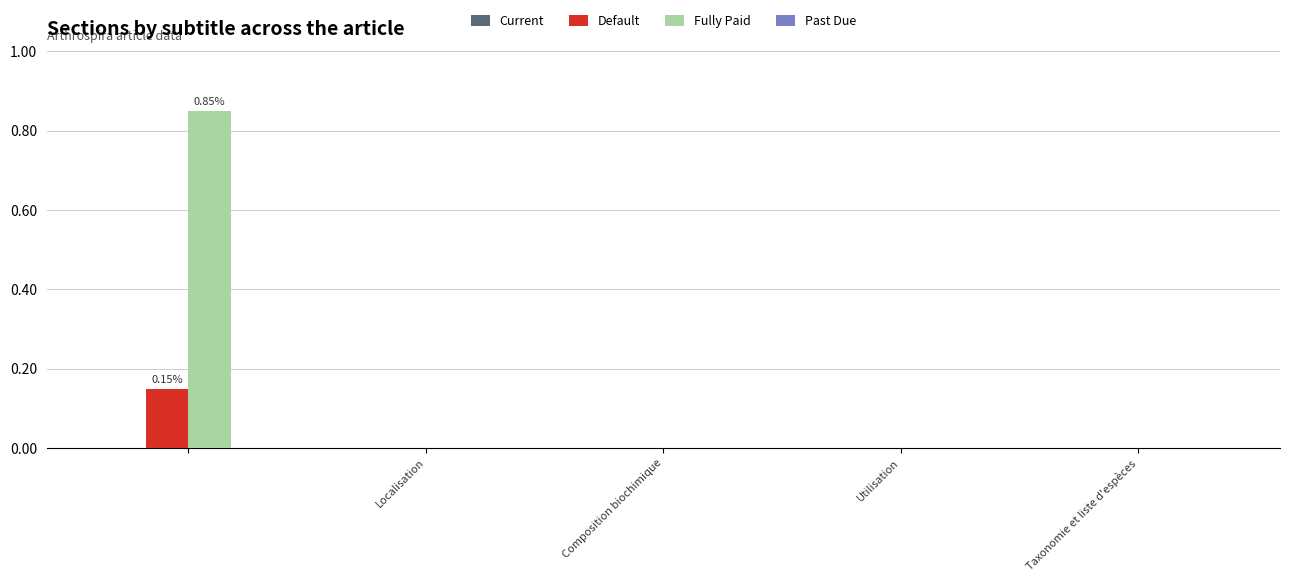

Which series has the largest total across all categories?

Fully Paid